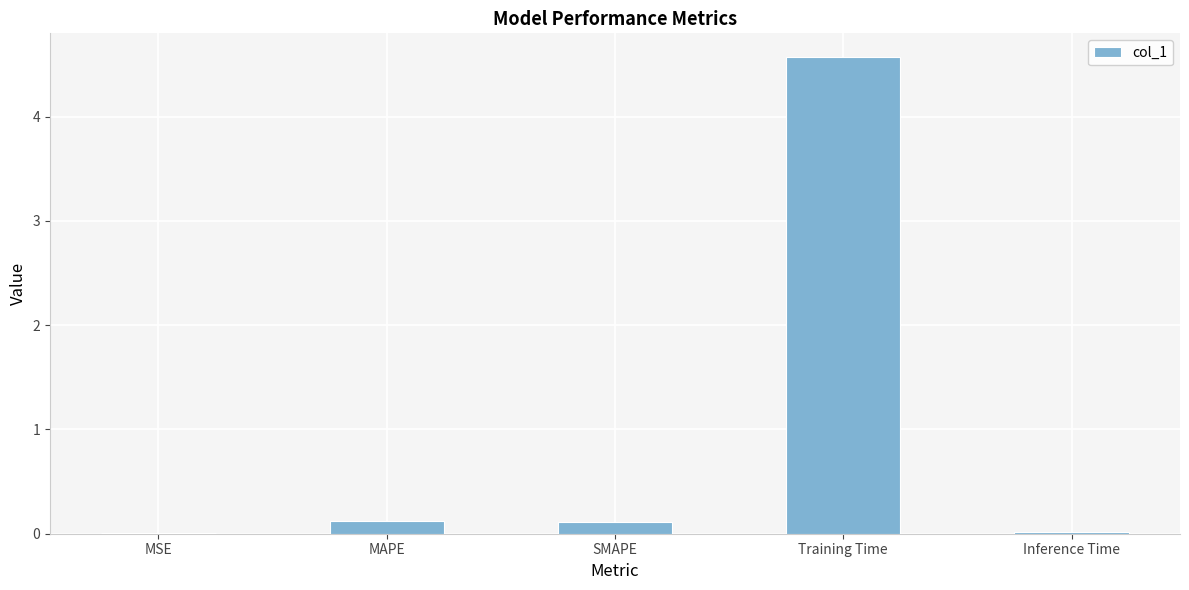

What is the difference between the values at Training Time and Inference Time?

4.6